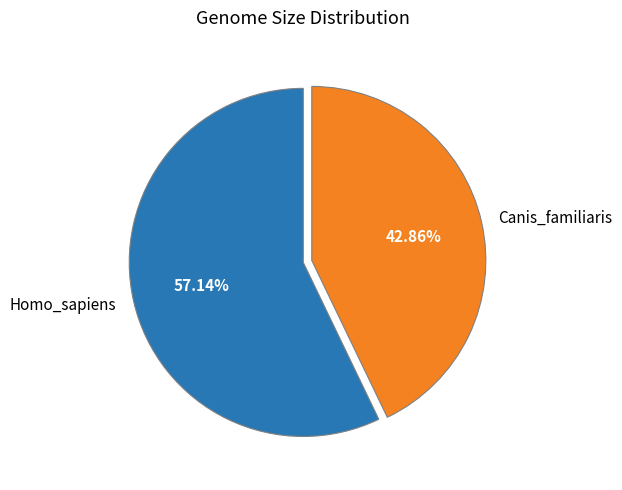

Is the sum of Homo_sapiens and Canis_familiaris greater than half?

Yes